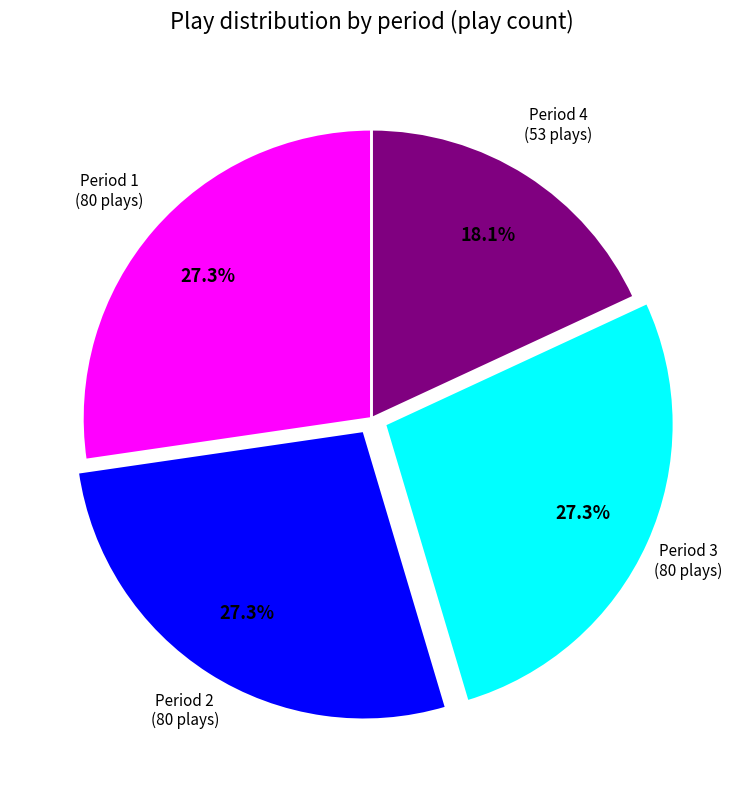

Is there any slice that represents more than half of the pie?

No